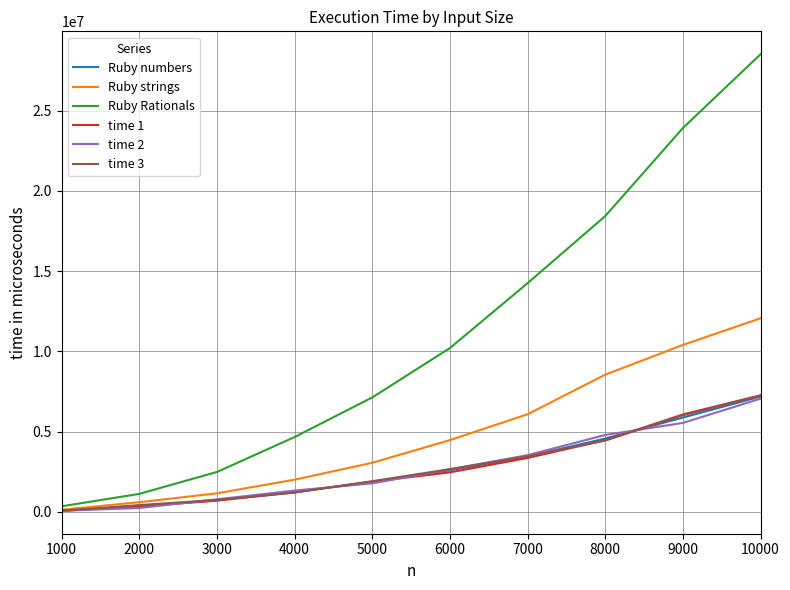

What is the difference between the highest and lowest values at 4000?

3464597.0